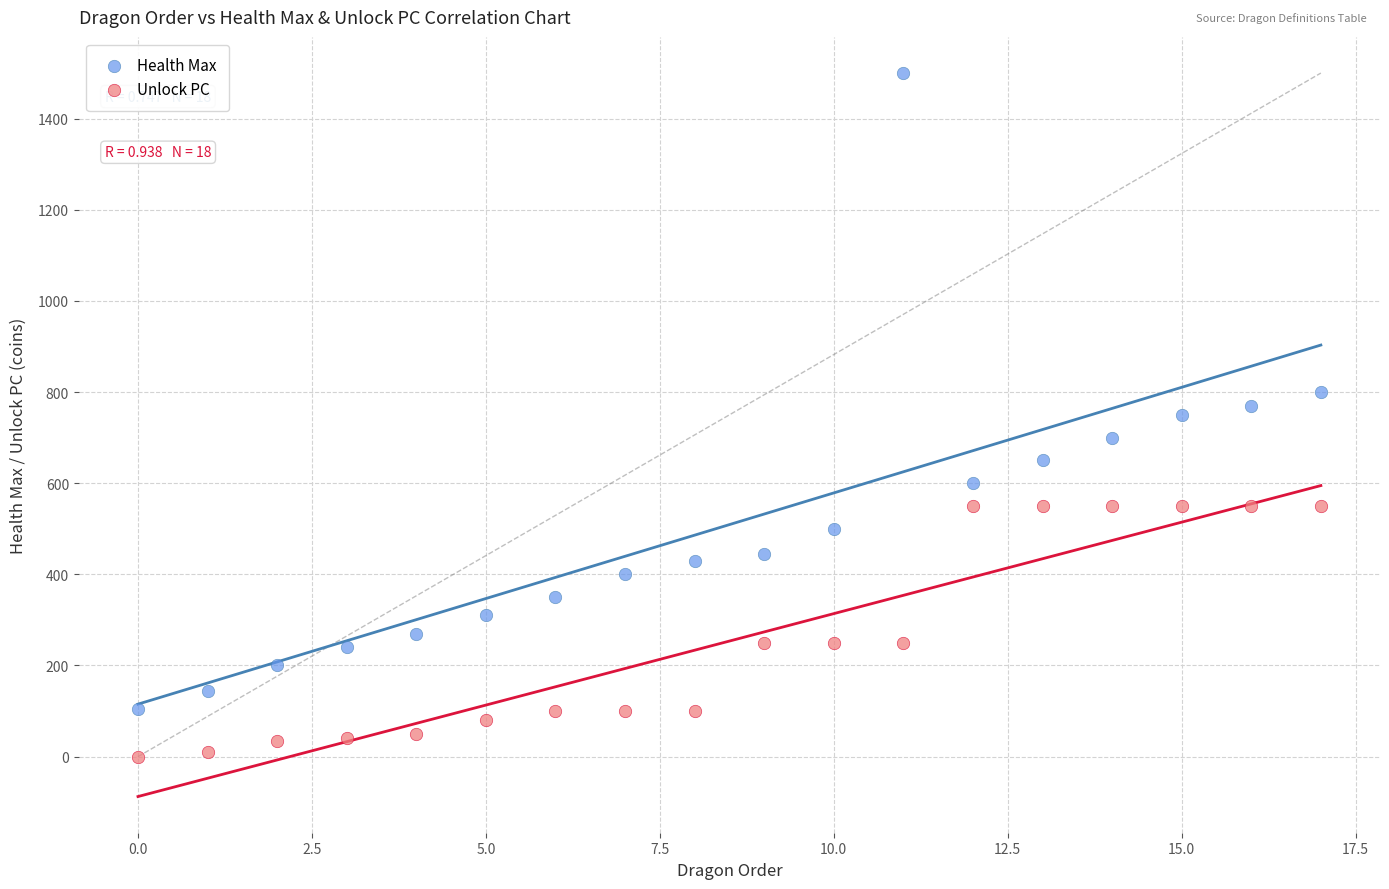

Across all data points, what is the range of Y values (max minus min)?

1500